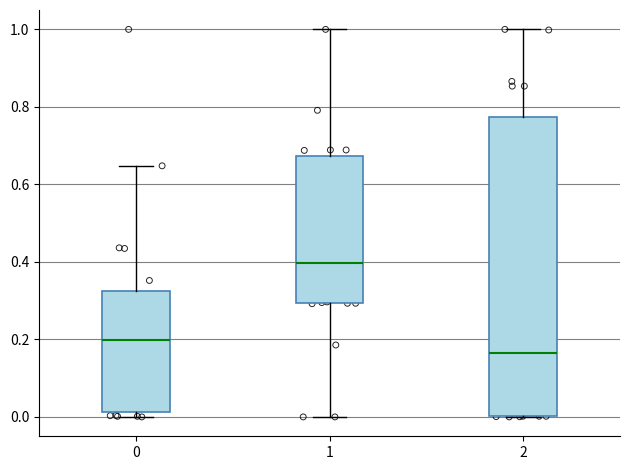

Which box has the lowest median line?

2